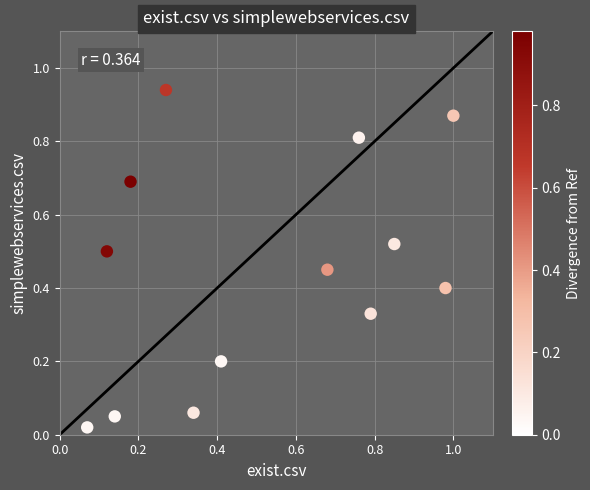

How many data points are displayed?

13